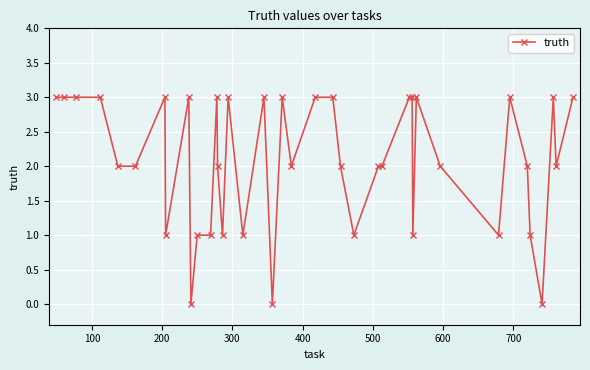

What is the sum of all values?

83